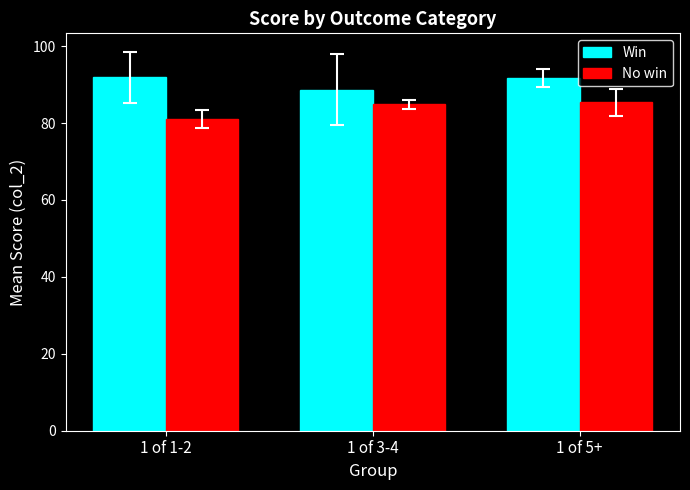

Are the bars horizontal?

No